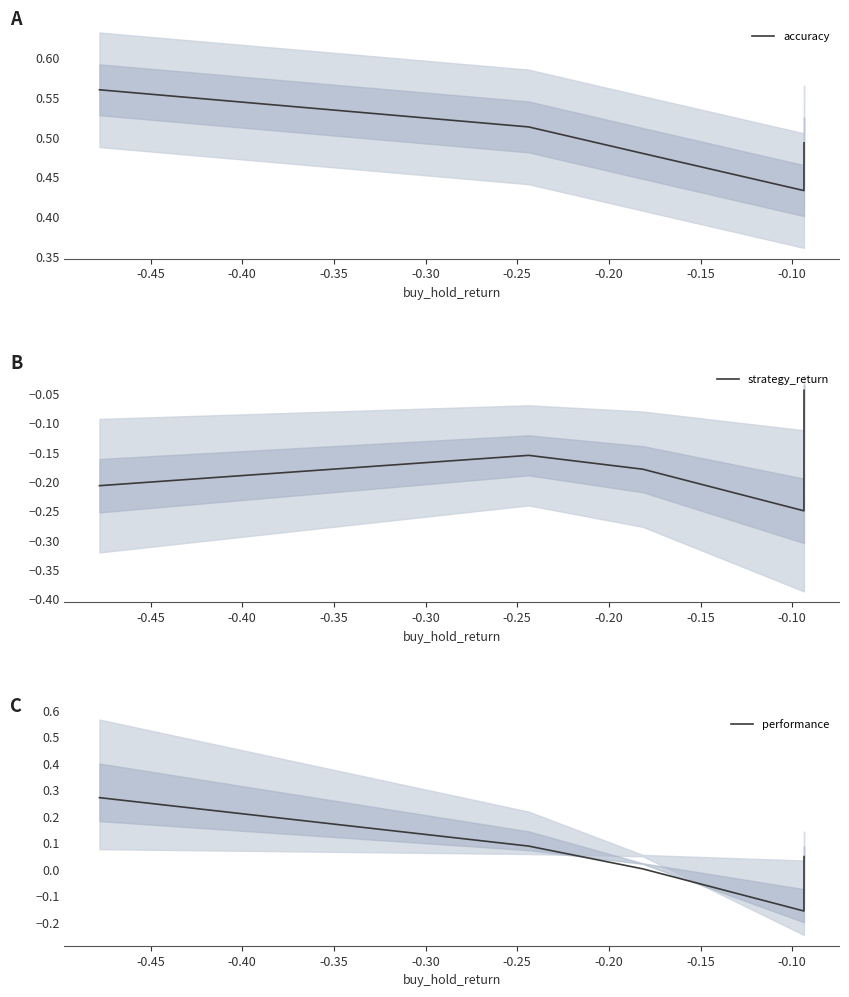

What is the lowest value of the accuracy series?

0.4